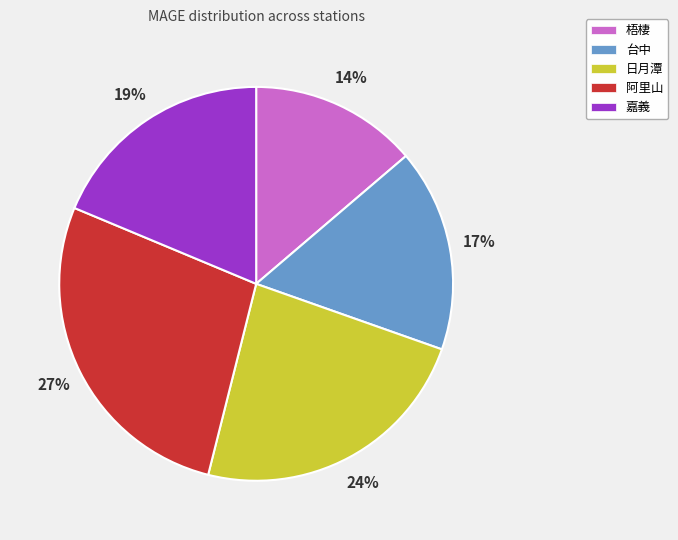

Is the sum of 日月潭 and 梧棲 greater than half?

No